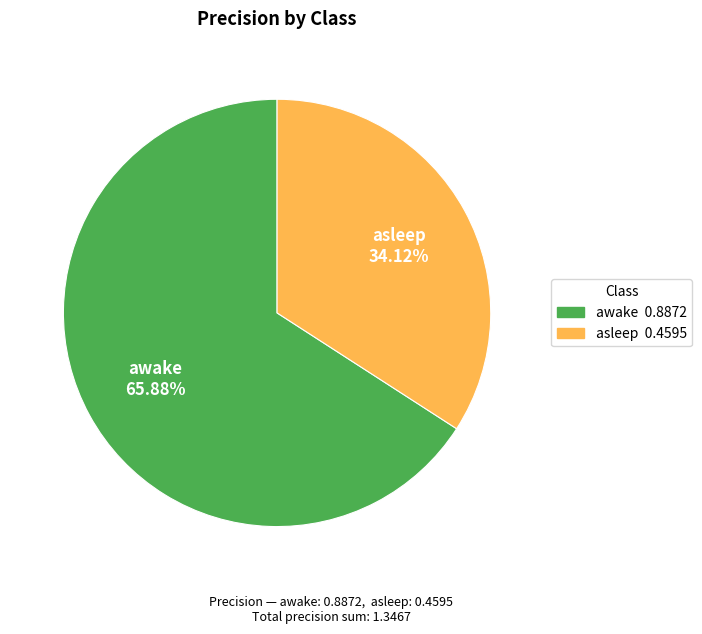

Rank the categories by value from highest to lowest.

awake, asleep